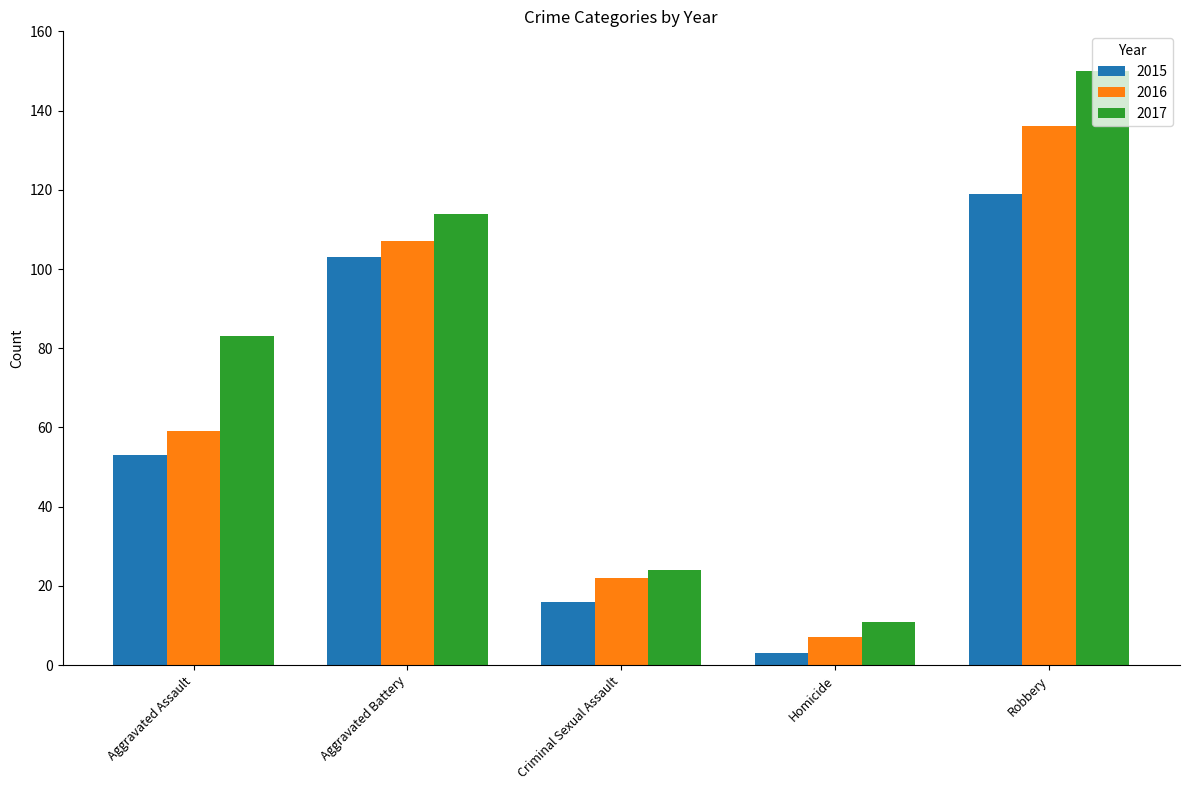

How many bars are there in each group?

3